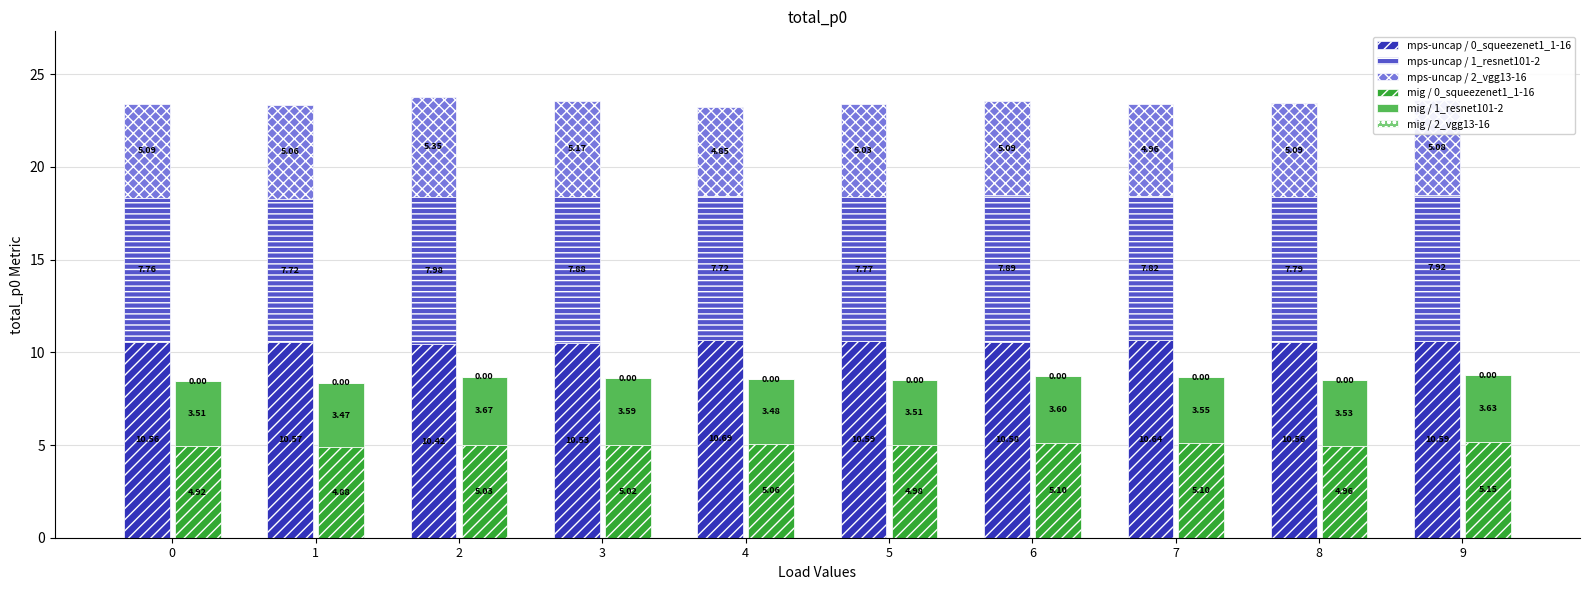

What is the difference between the maximum and minimum values in the mps-uncap / 1_resnet101-2 series?

0.3